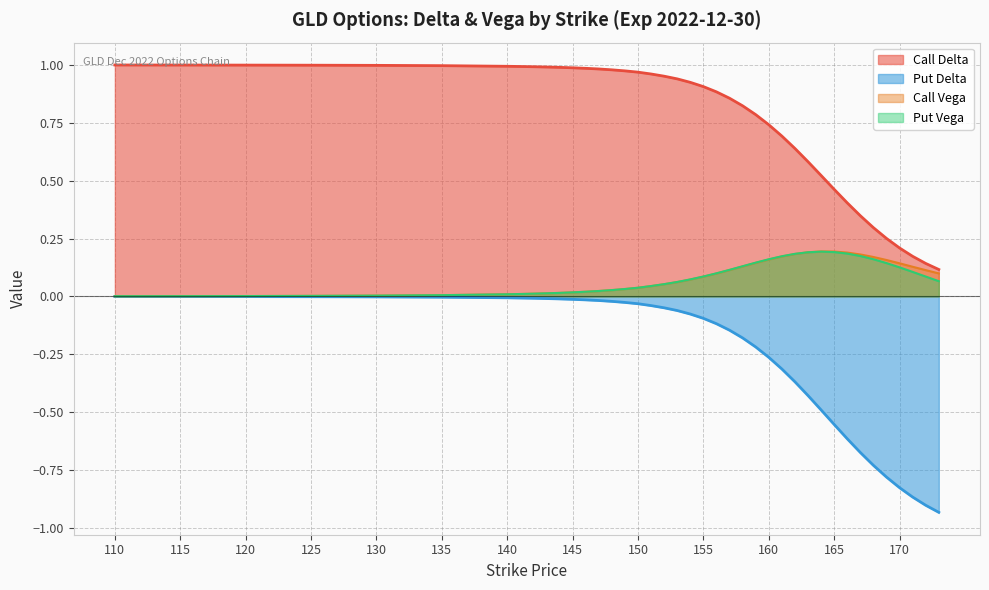

Which series has the largest total across all categories?

Call Delta